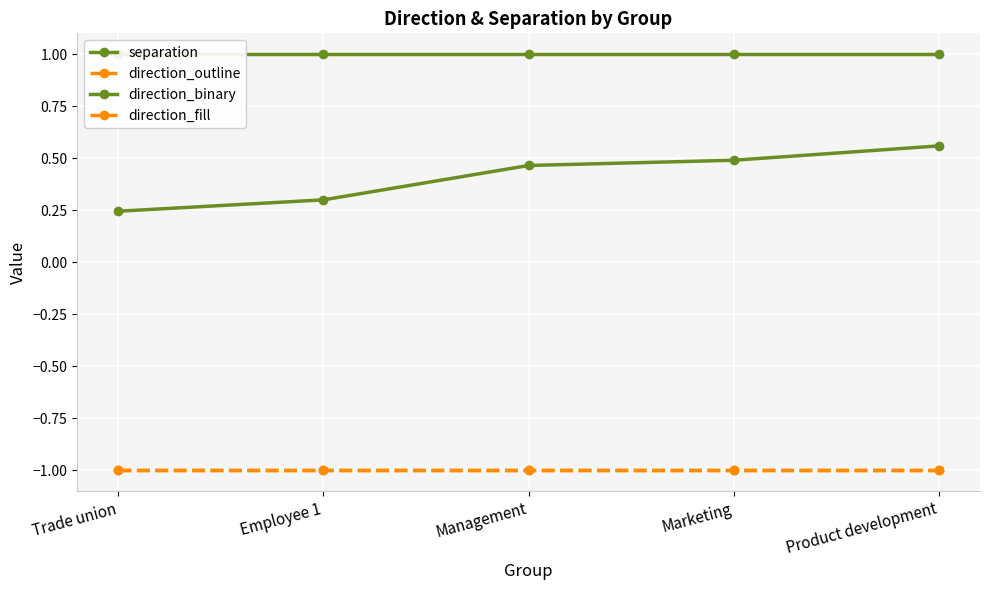

What is the label of the 1st point from the left?

Trade union